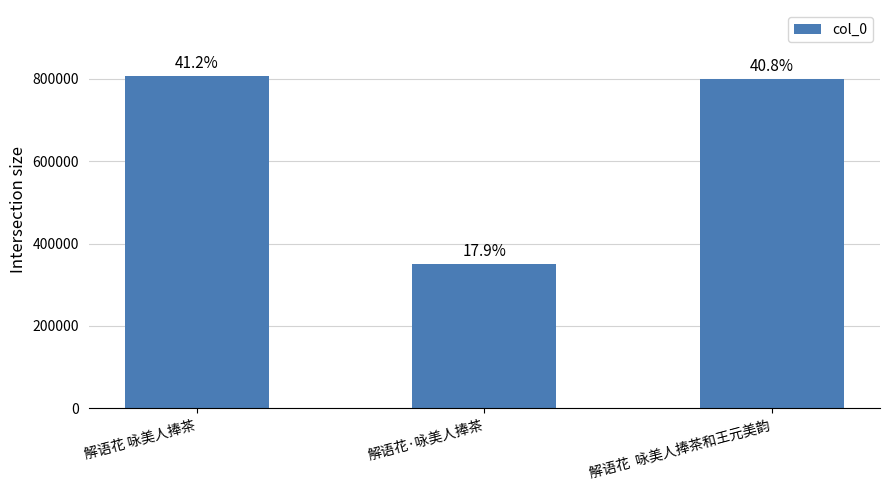

Which has a higher value, 解语花  咏美人捧茶和王元美韵 or 解语花 咏美人捧茶?

解语花 咏美人捧茶